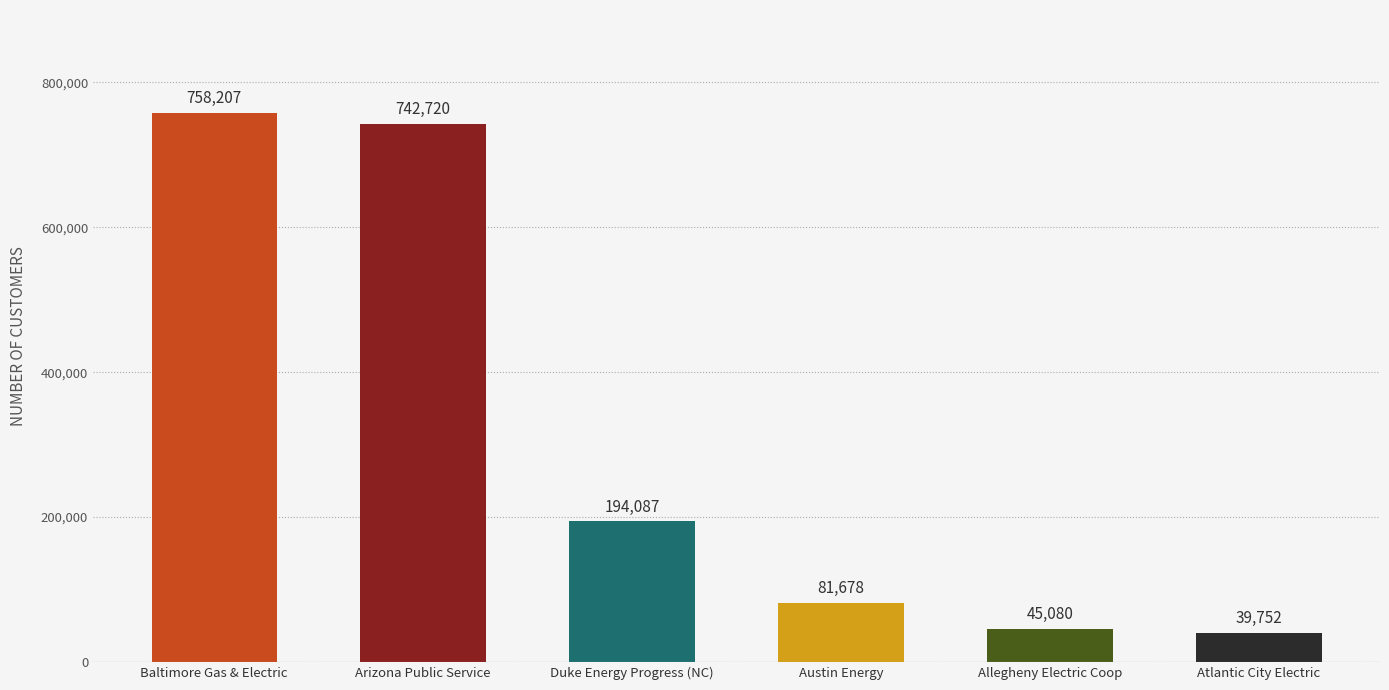

What is the change in value from Duke Energy Progress (NC) to Austin Energy?

-112409